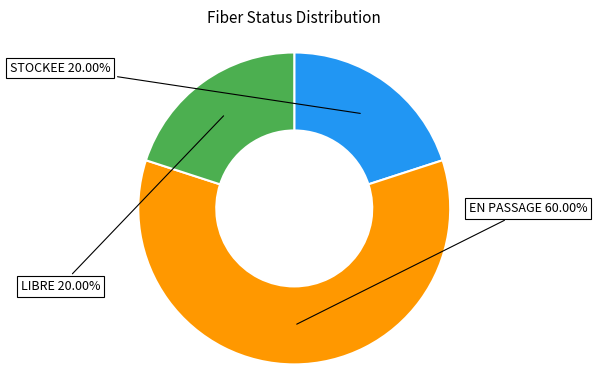

Which category has the smallest portion of the pie?

STOCKEE